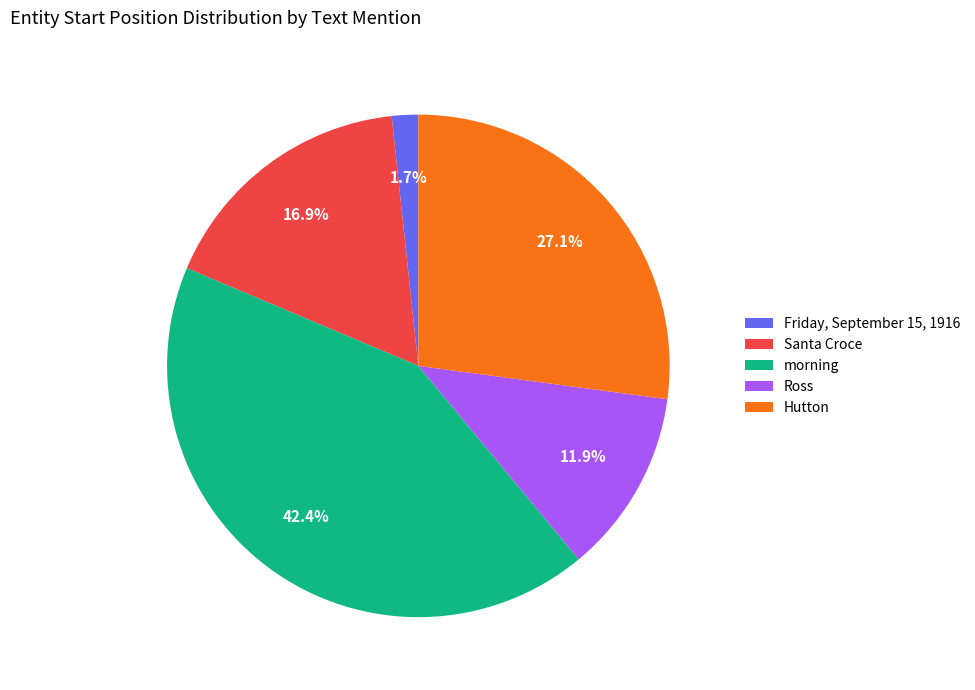

Does Friday, September 15, 1916 account for over 50% of the chart?

No